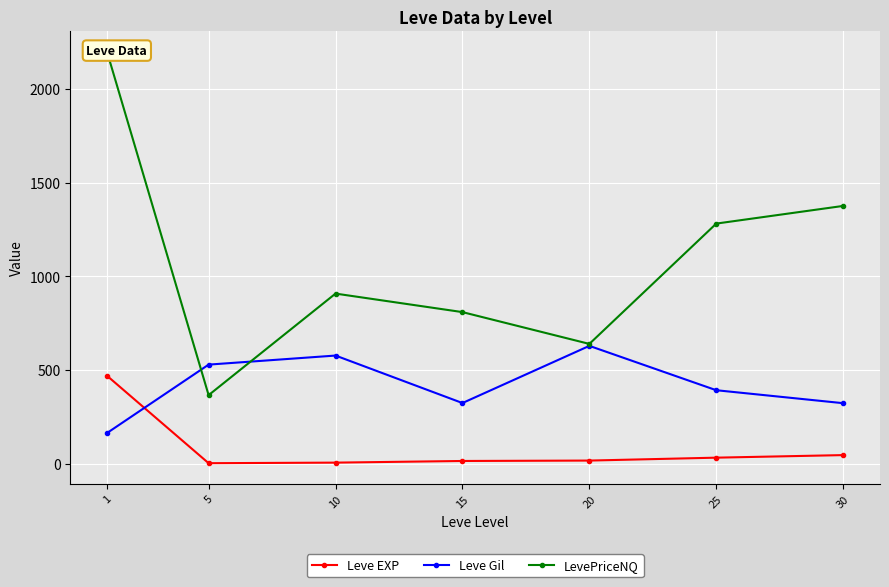

Which series has the largest total across all categories?

LevePriceNQ